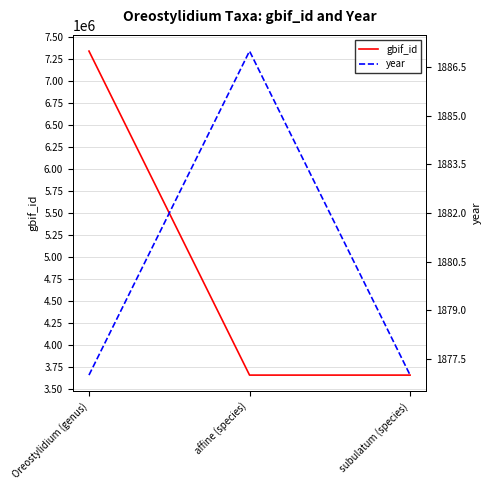

Which series has the widest spread of values?

gbif_id